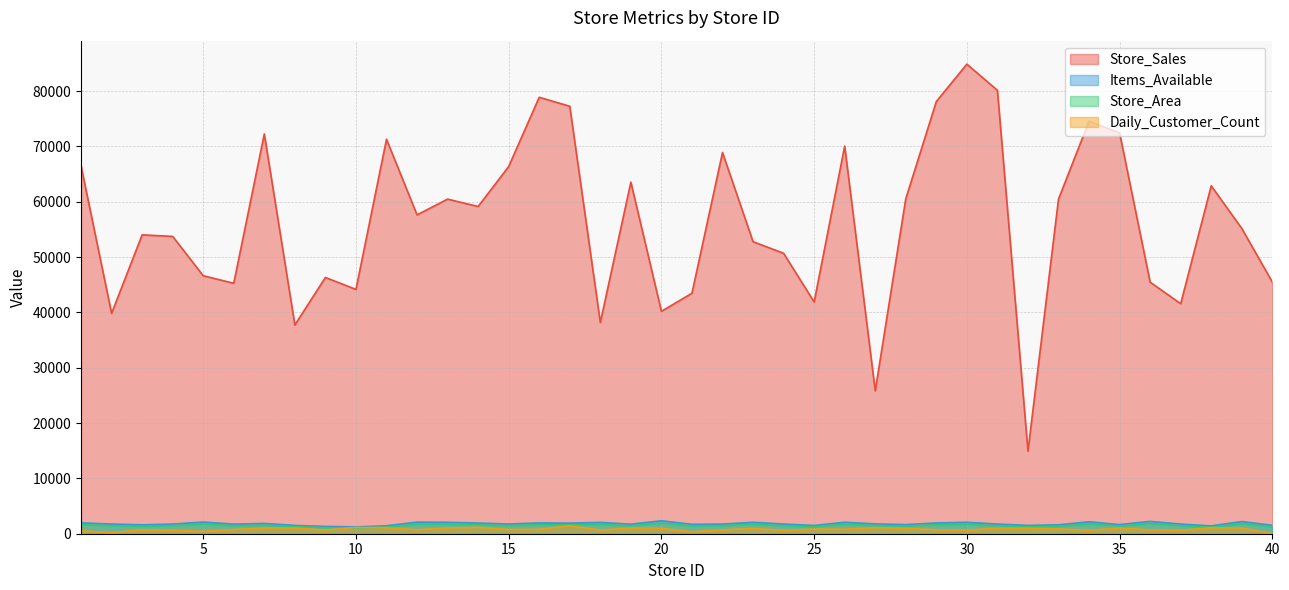

What is the smallest value displayed?

10